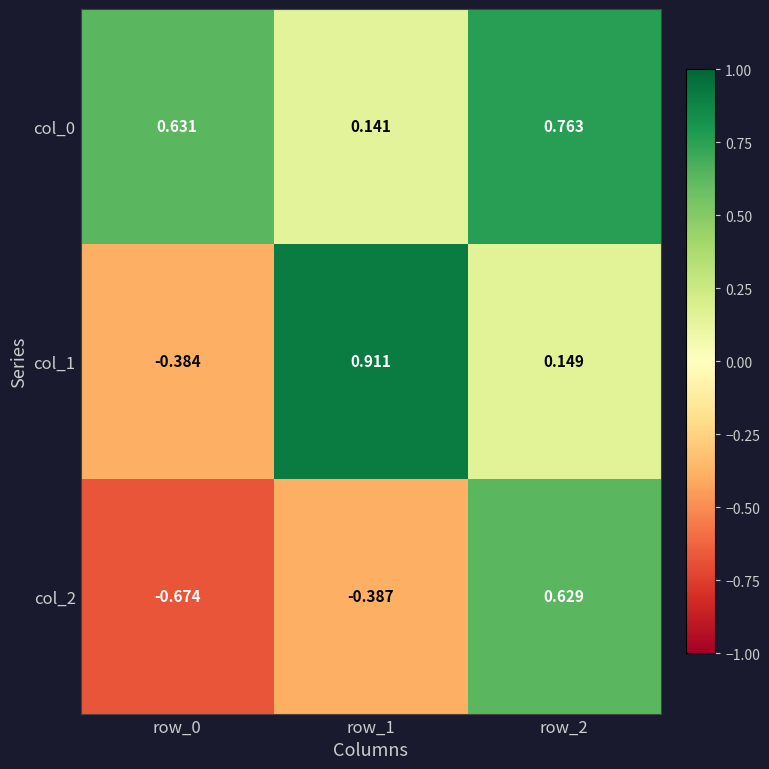

Is the value of col_1 at row_0 greater than the value of col_2 at row_0?

Yes